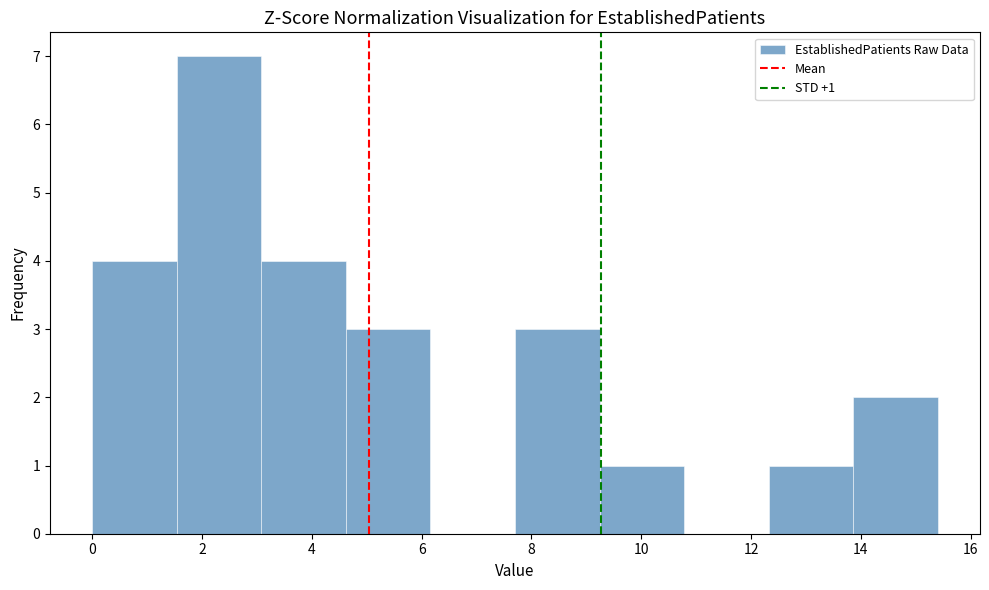

Over which range of the x-axis is the bar tallest?

1.54 to 3.08